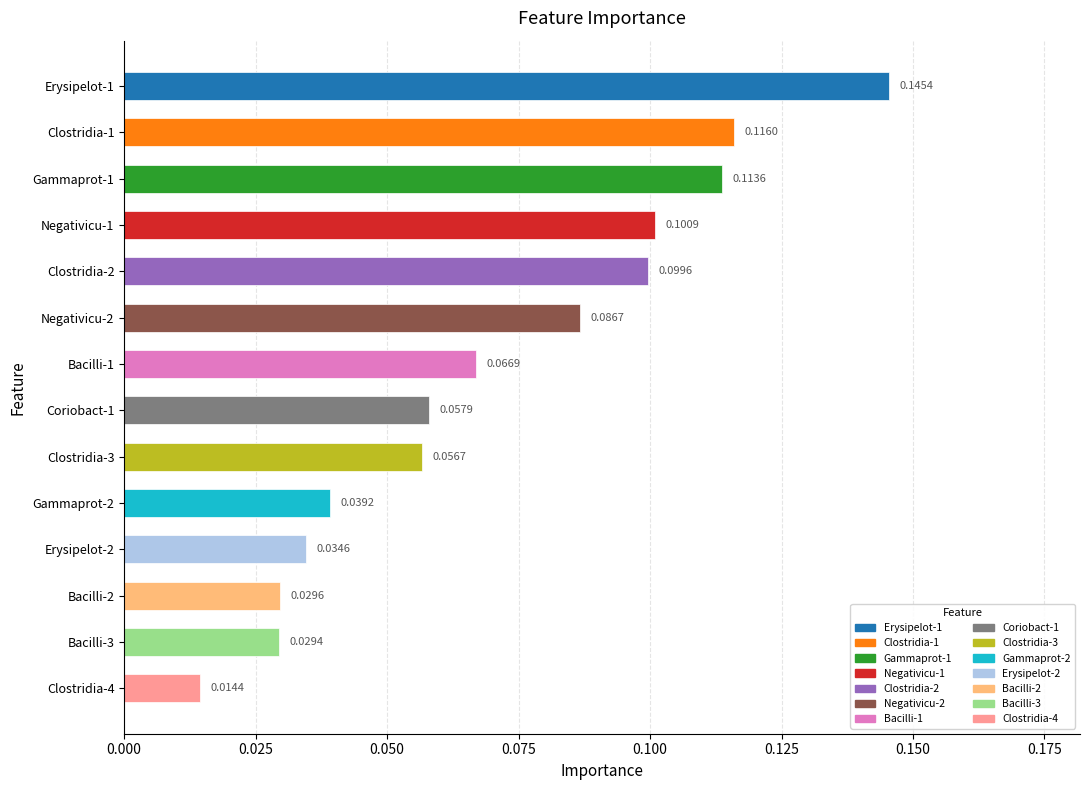

List the labels in order of value, smallest first.

Clostridia-4, Bacilli-3, Bacilli-2, Erysipelot-2, Gammaprot-2, Clostridia-3, Coriobact-1, Bacilli-1, Negativicu-2, Clostridia-2, Negativicu-1, Gammaprot-1, Clostridia-1, Erysipelot-1